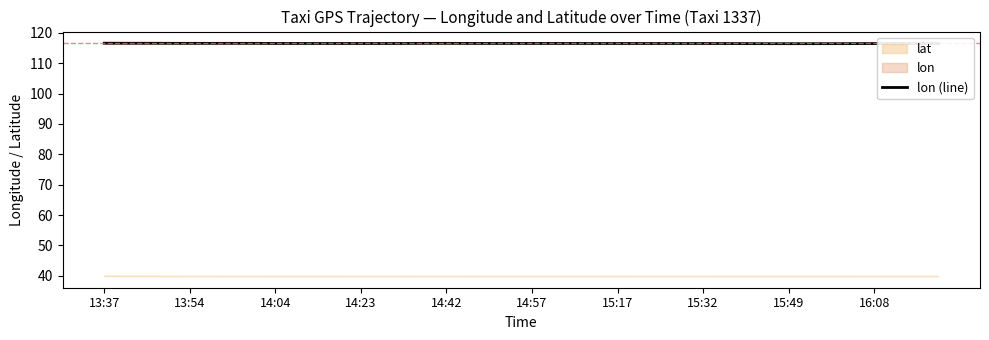

What is the maximum value shown in the chart?

116.6